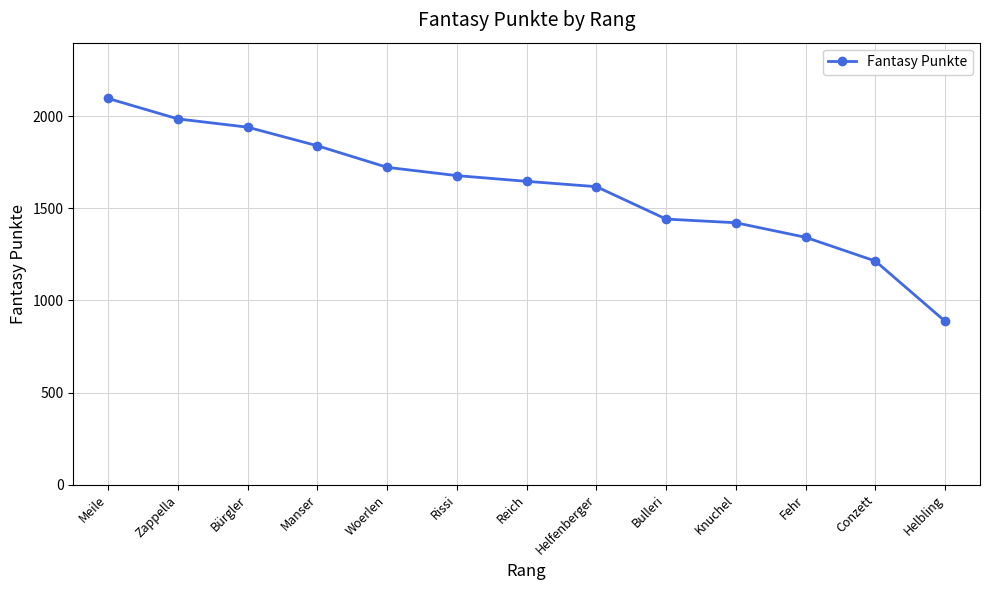

What is the label of the 10th point from the right?

Manser